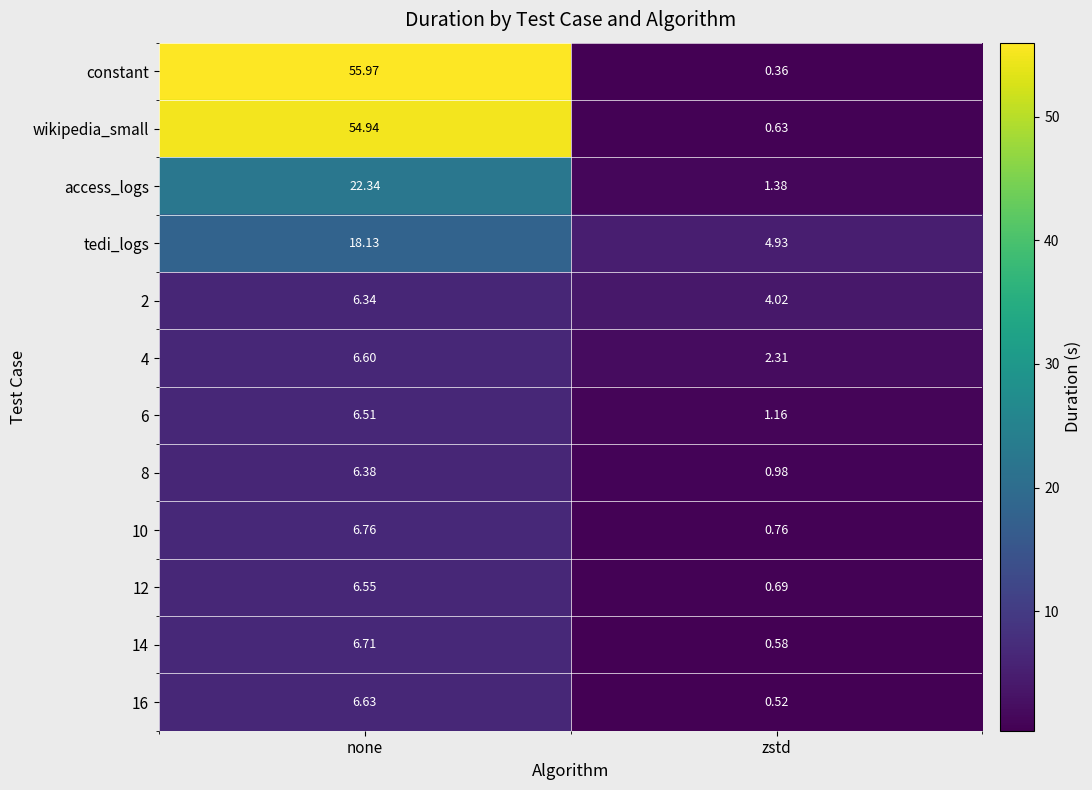

How many data points does each series have?

2